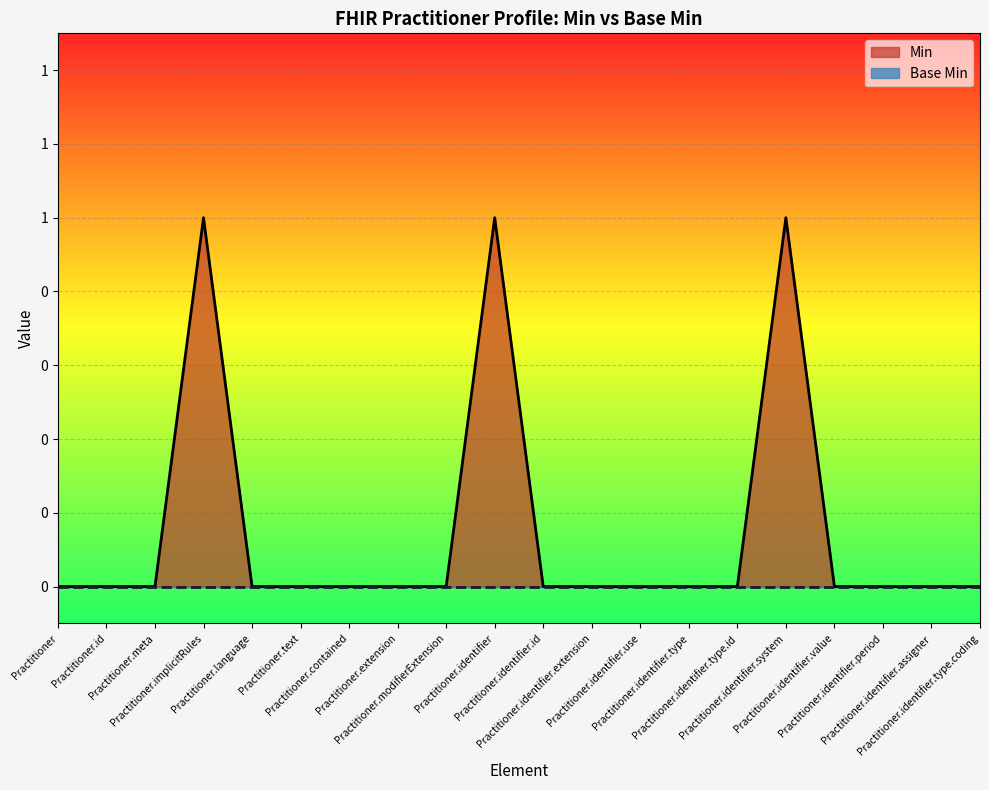

What position from the right is Practitioner.identifier.use?

8